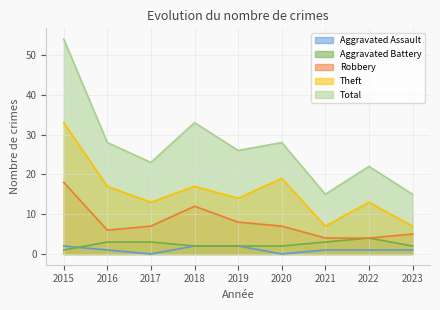

What is the lowest value of the Total series?

15